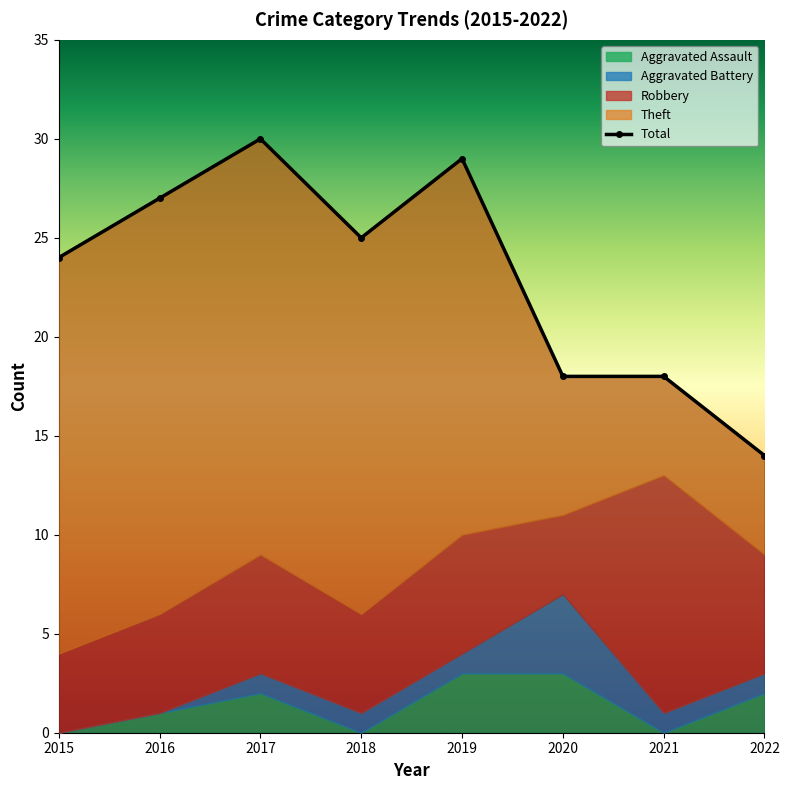

Reading left to right, extract all data points from this chart.

Aggravated Assault: 2015=0	2016=1	2017=2	2018=0	2019=3	2020=3	2021=0	2022=2
Aggravated Battery: 2015=0	2016=0	2017=1	2018=1	2019=1	2020=4	2021=1	2022=1
Robbery: 2015=4	2016=5	2017=6	2018=5	2019=6	2020=4	2021=12	2022=6
Theft: 2015=20	2016=21	2017=21	2018=19	2019=19	2020=7	2021=5	2022=5
Total: 2015=24	2016=27	2017=30	2018=25	2019=29	2020=18	2021=18	2022=14